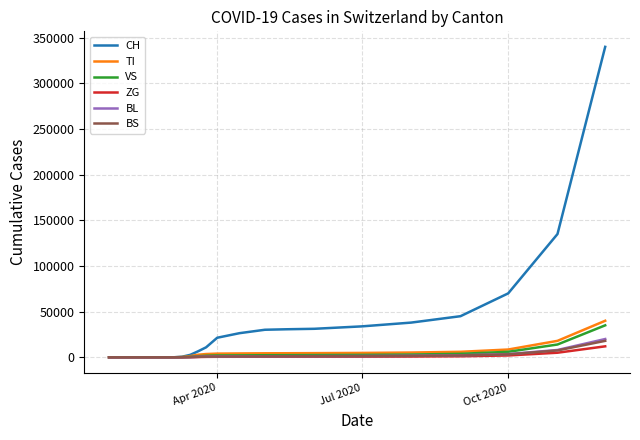

Which series has the largest total across all categories?

CH